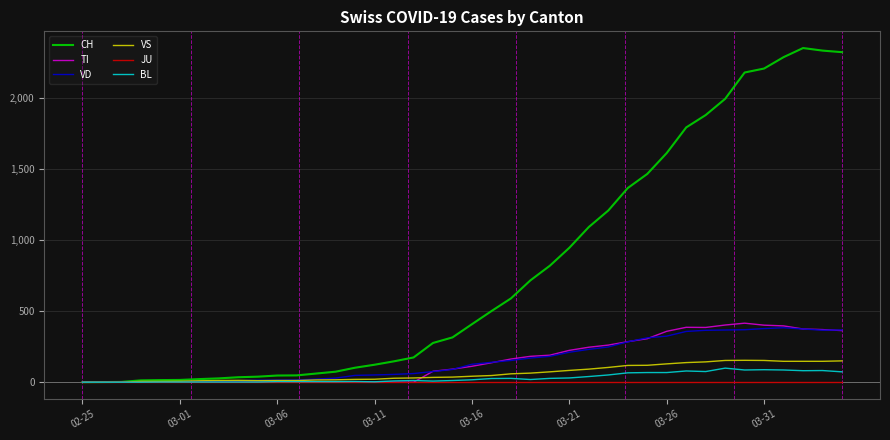

Which series has the largest range (max minus min)?

CH